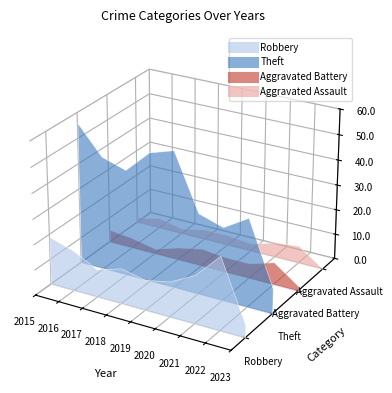

Reading right to left, extract all data points from this chart.

Robbery: 5	29	19	14	12	14	11	16	19
Theft: 10	35	29	32	54	51	42	45	56
Aggravated Battery: 2	9	6	6	7	5	2	4	5
Aggravated Assault: 0	7	6	3	4	4	2	4	2